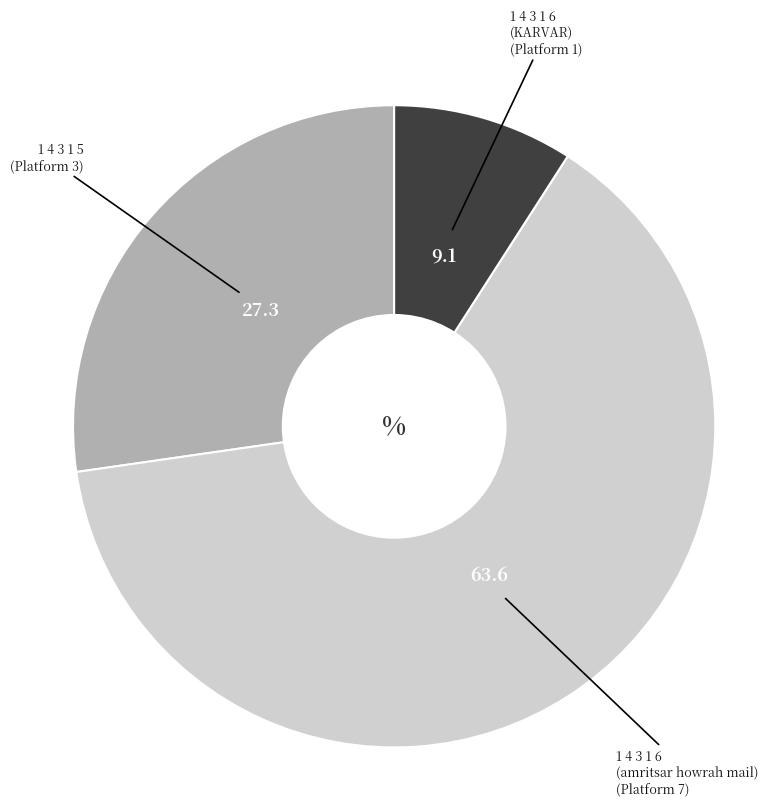

Is there a majority slice in this chart?

Yes